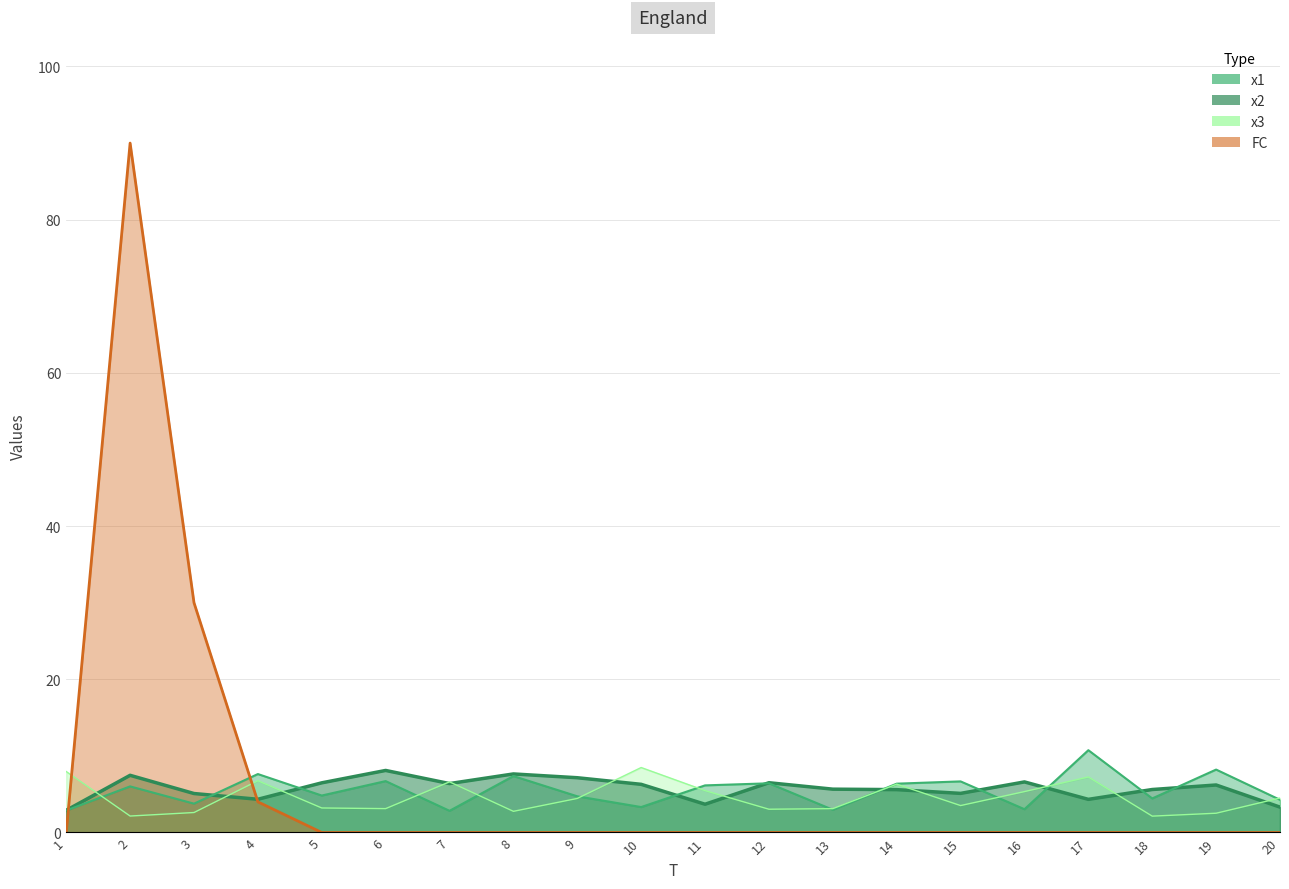

What is the sum of all x1 values?

114.4